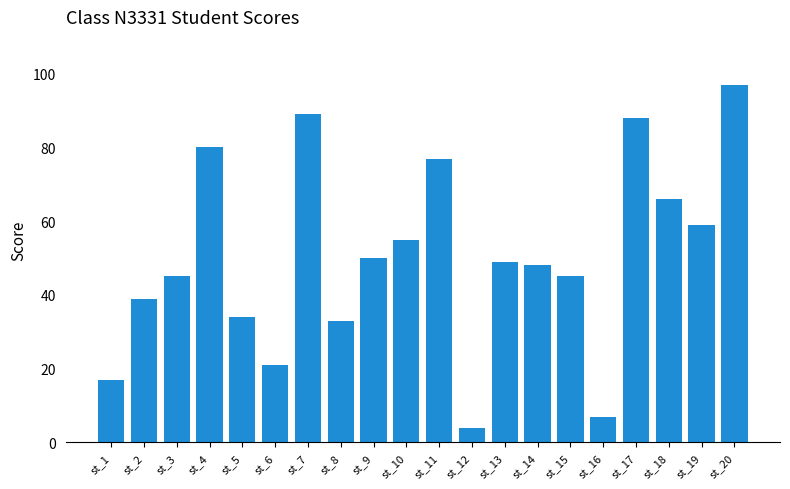

What is the change in value from st_4 to st_10?

-25